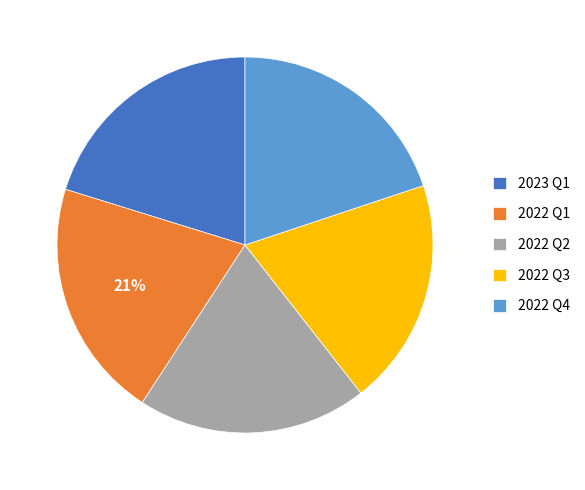

Between 2022 Q3 and 2022 Q1, which is larger?

2022 Q1